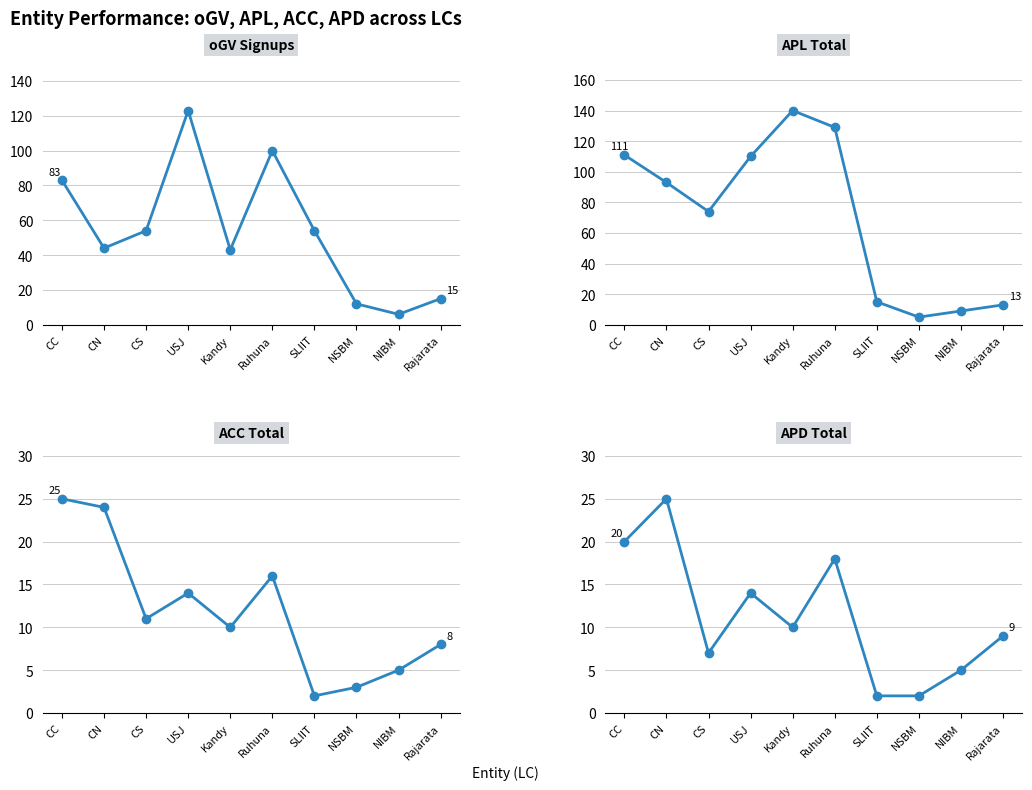

Where is the first local maximum for APD_Total?

CN